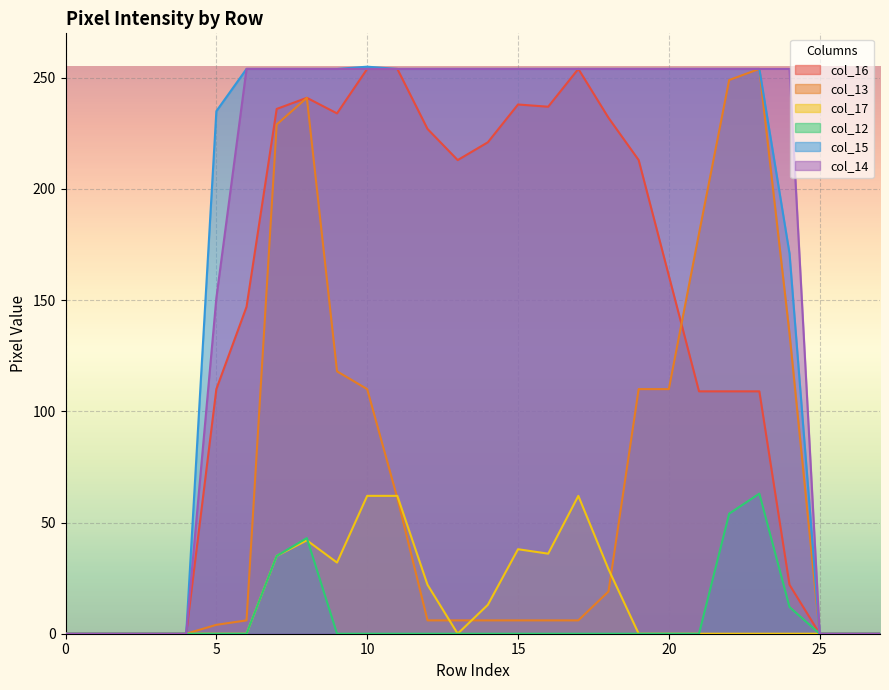

Which series changed the most between 6 and 12?

col_16